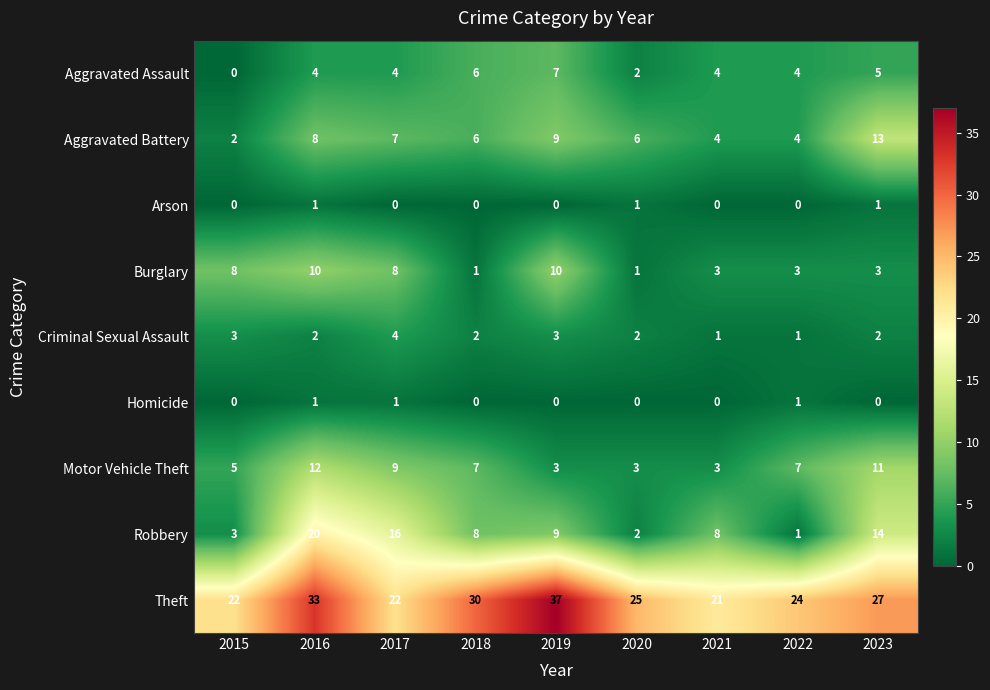

How many Criminal Sexual Assault values are between 2 and 3?

6